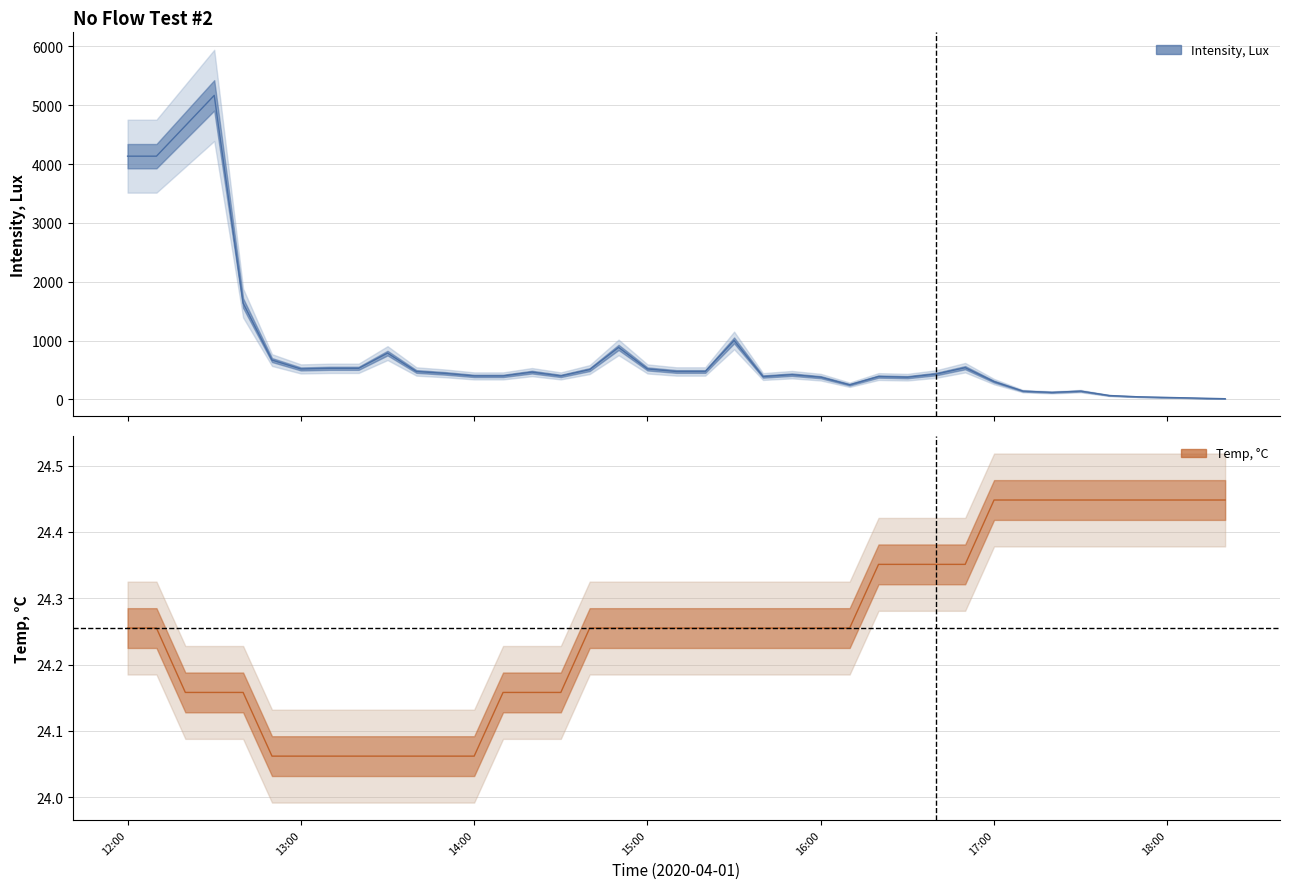

What is the maximum value for Temp, C?

24.4